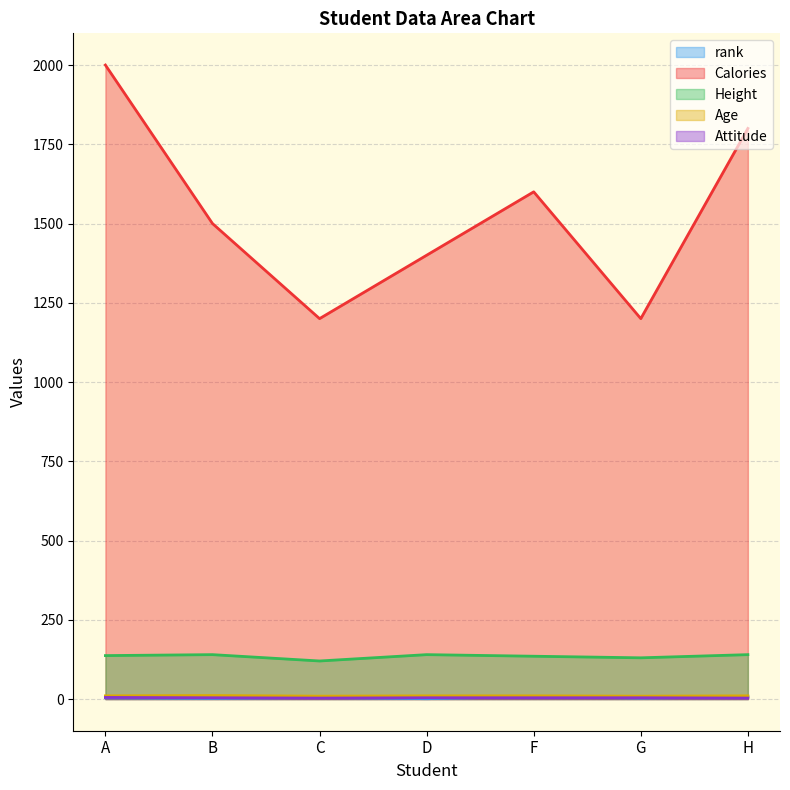

The Height series shows 140 at B. True or false?

True